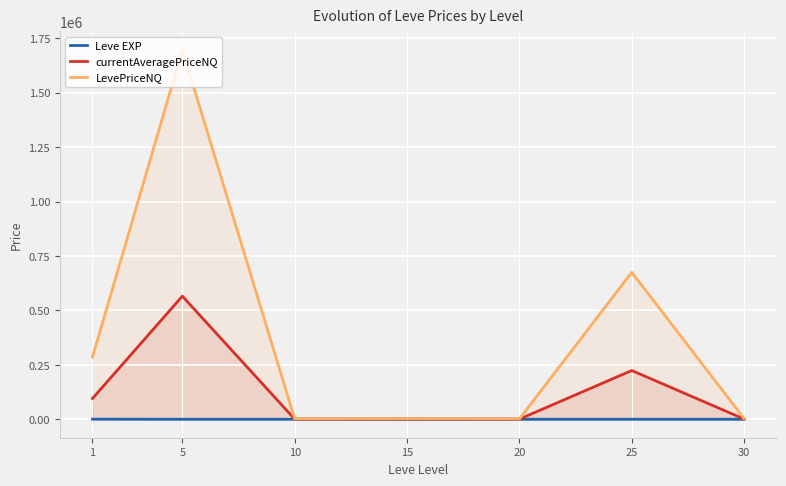

What is the average value of the currentAveragePriceNQ series?

126892.8